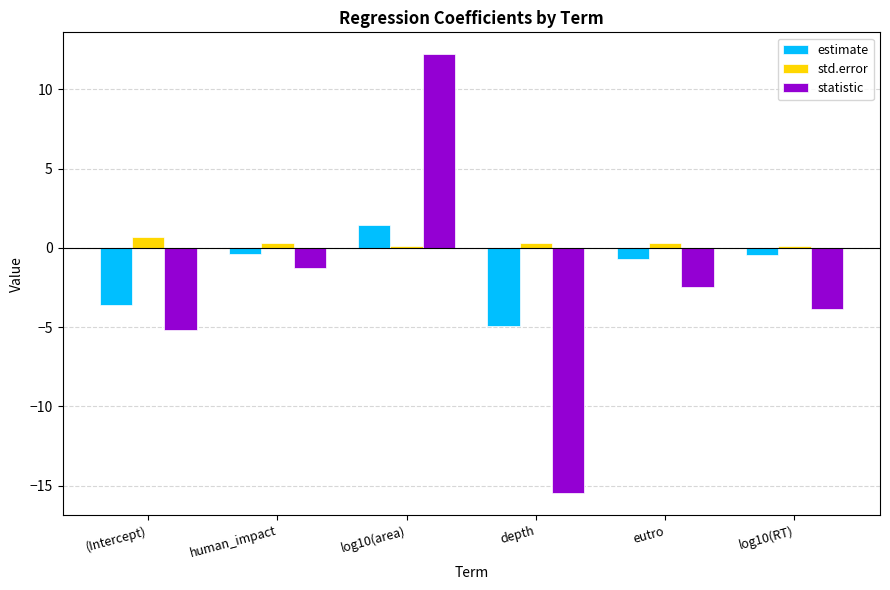

How many values in the statistic series exceed -2?

2